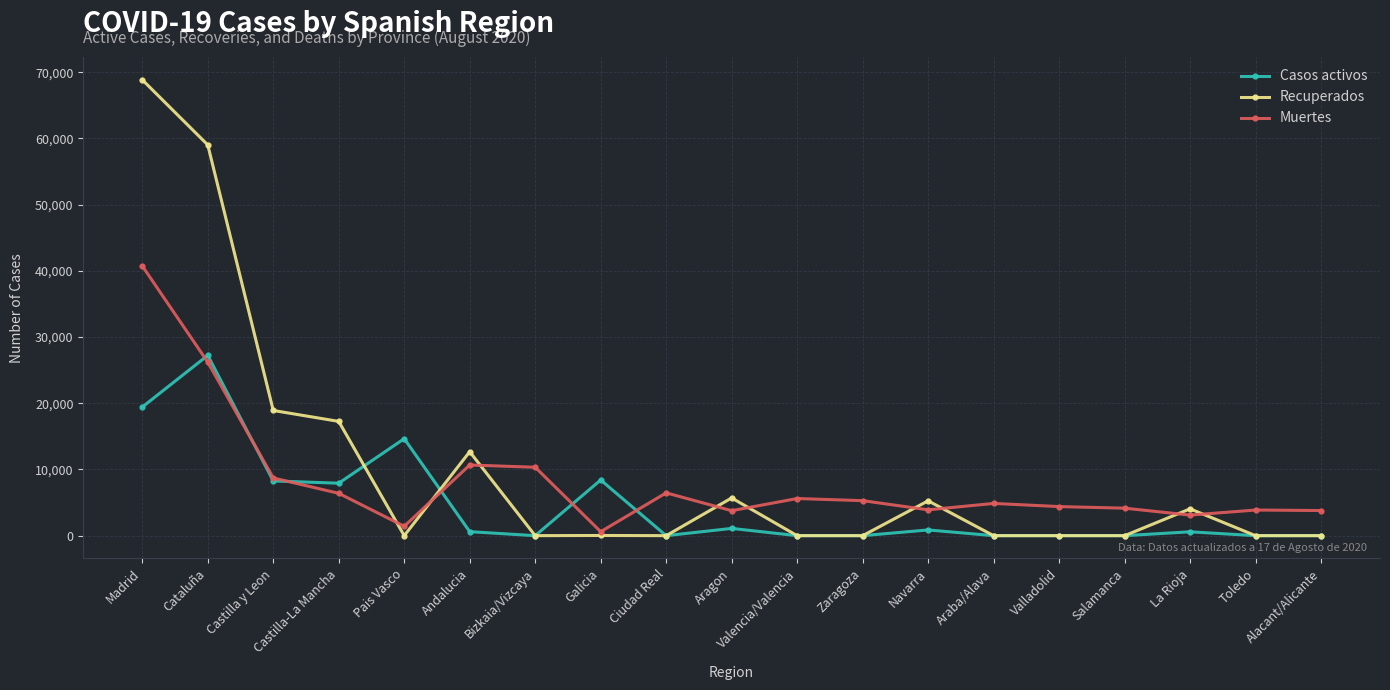

True or false: Recuperados has more than 2 points higher than both neighbors.

True